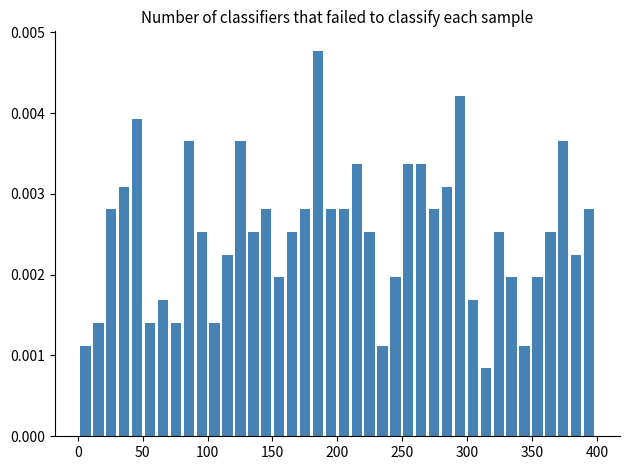

Around what value on the x-axis is the tallest bar? Give the approximate position of its centre, as read against the axis.

185